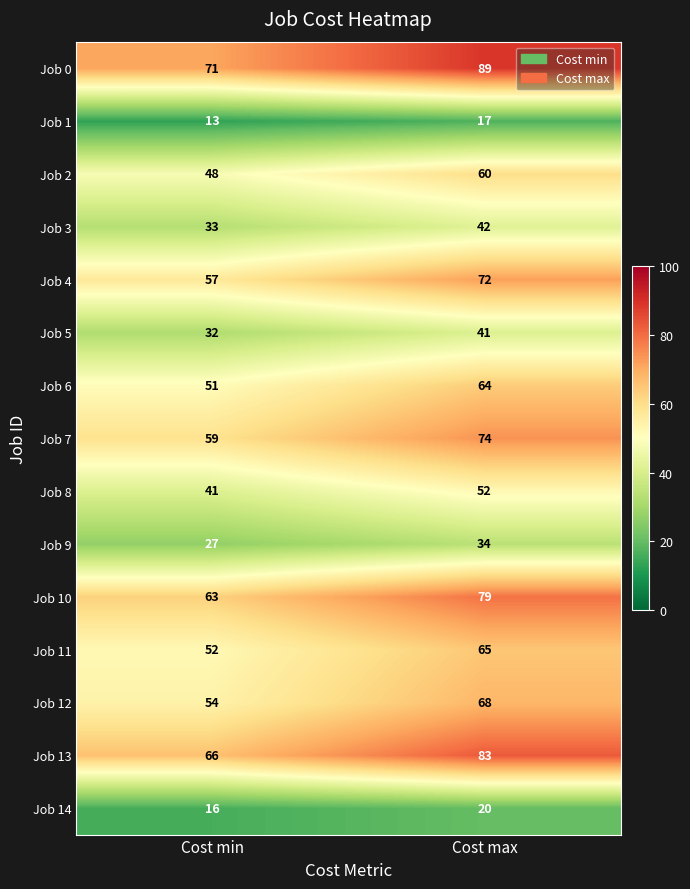

What is the difference between the maximum and minimum values in the Job 1 series?

4